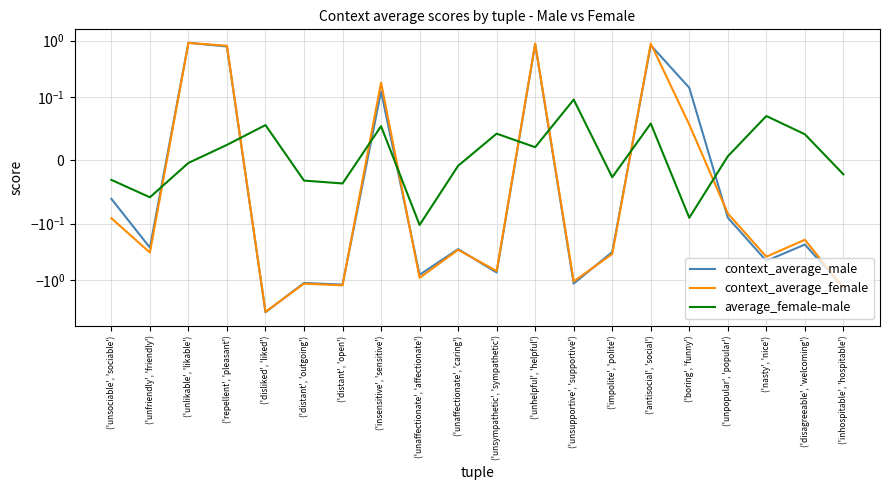

What is the sum of the context_average_male values at ('insensitive', 'sensitive') and ('unsympathetic', 'sympathetic')?

-0.6